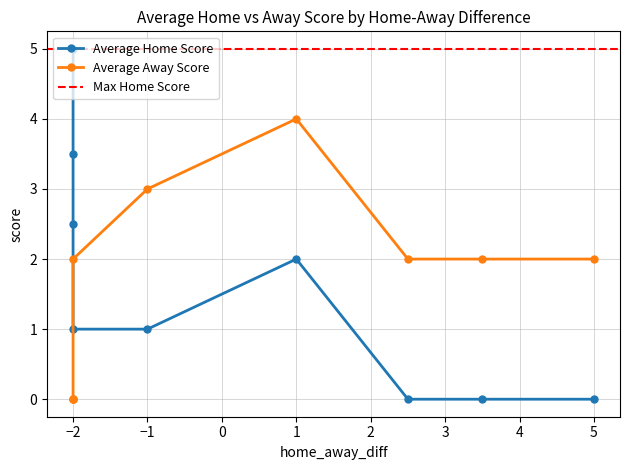

How many categories are shown in the chart?

9